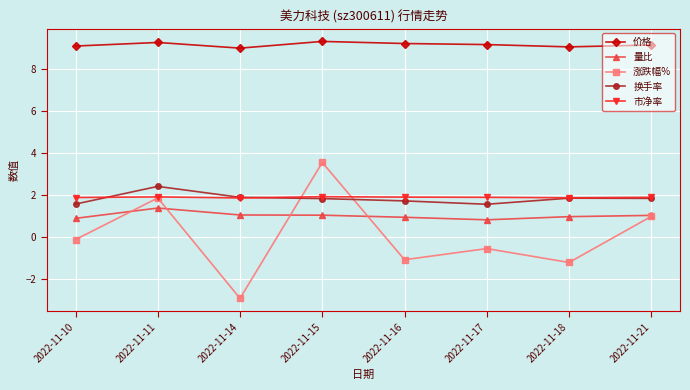

At how many categories does at least one series exceed 2?

8